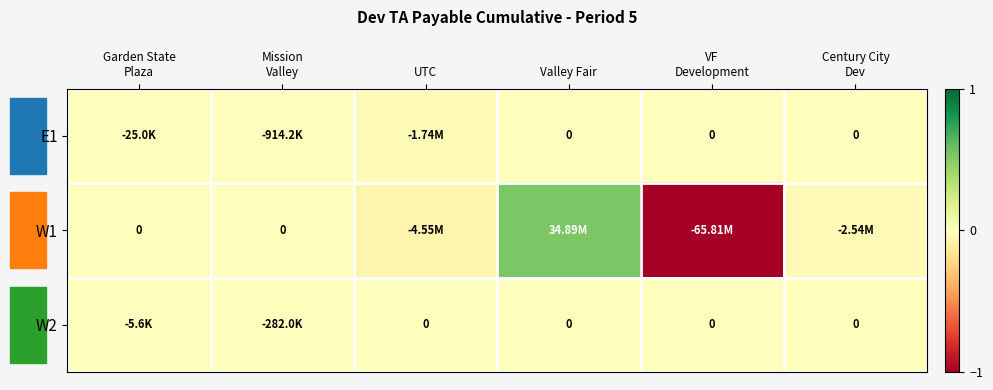

Between UTC and Mission
Valley, which is larger?

Mission
Valley